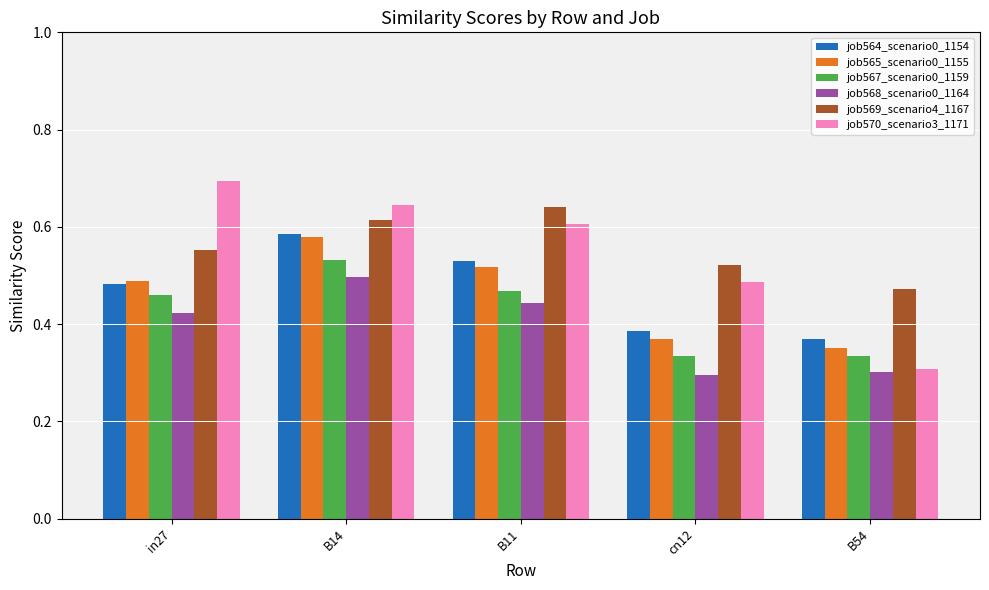

Which label corresponds to the largest value in the chart?

in27